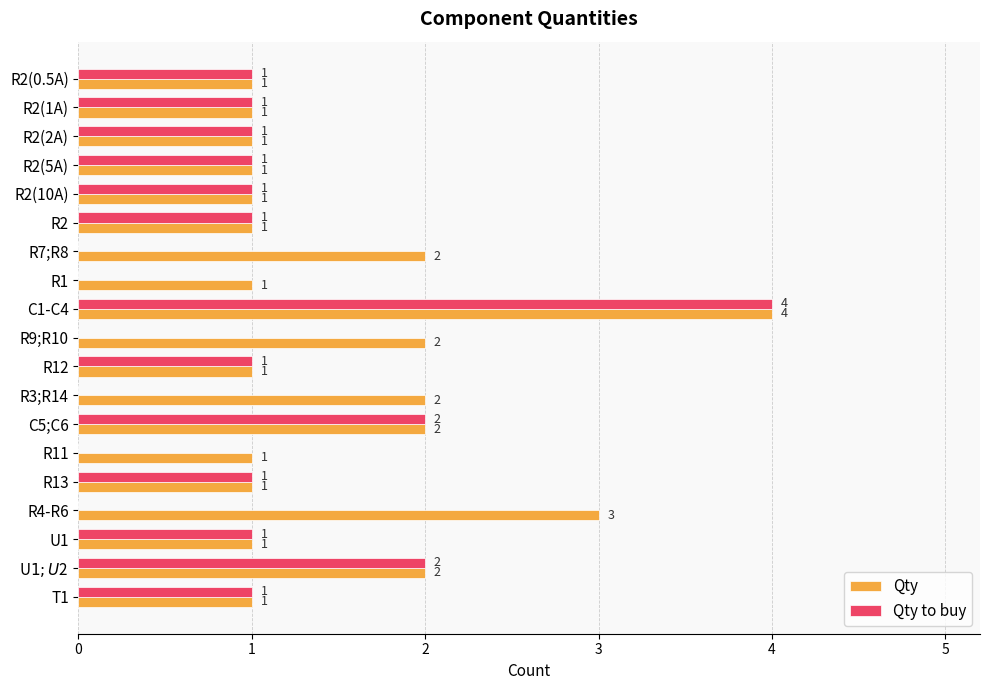

What is the sum of the Qty values at R3;R14 and U1?

3